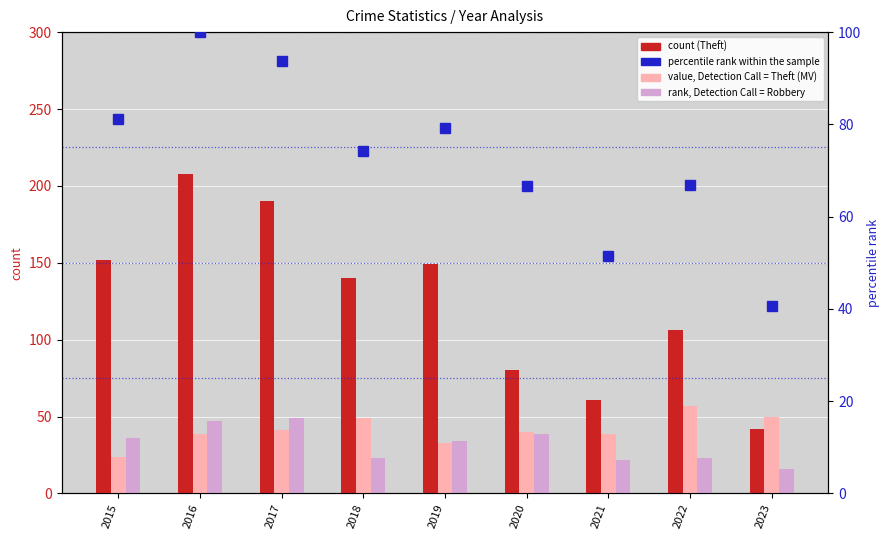

Where is Robbery nearest to the value 32?

2019